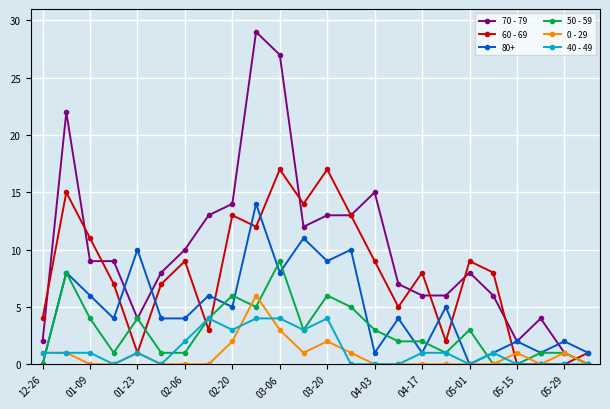

What are all the series names shown in the legend?

70 - 79, 60 - 69, 80+, 50 - 59, 0 - 29, 40 - 49